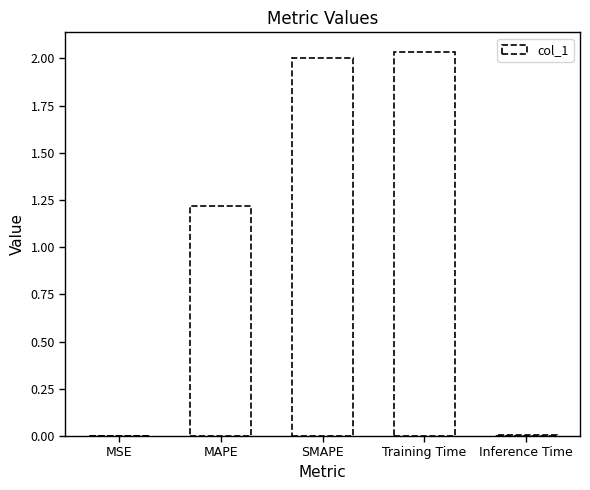

How many categories are shown in the chart?

5